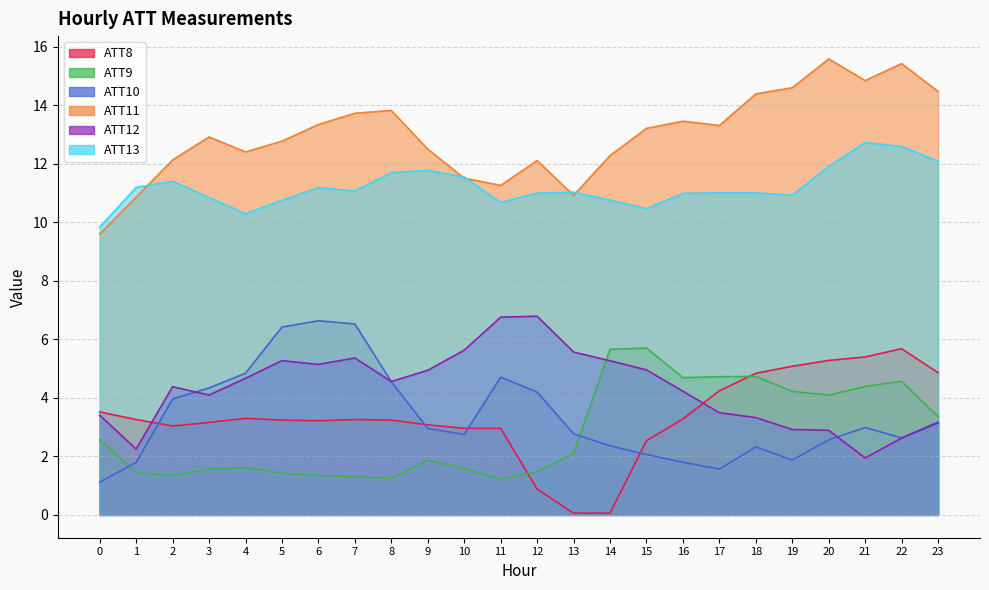

Is the value of ATT12 at 19 greater than the value of ATT13 at 4?

No